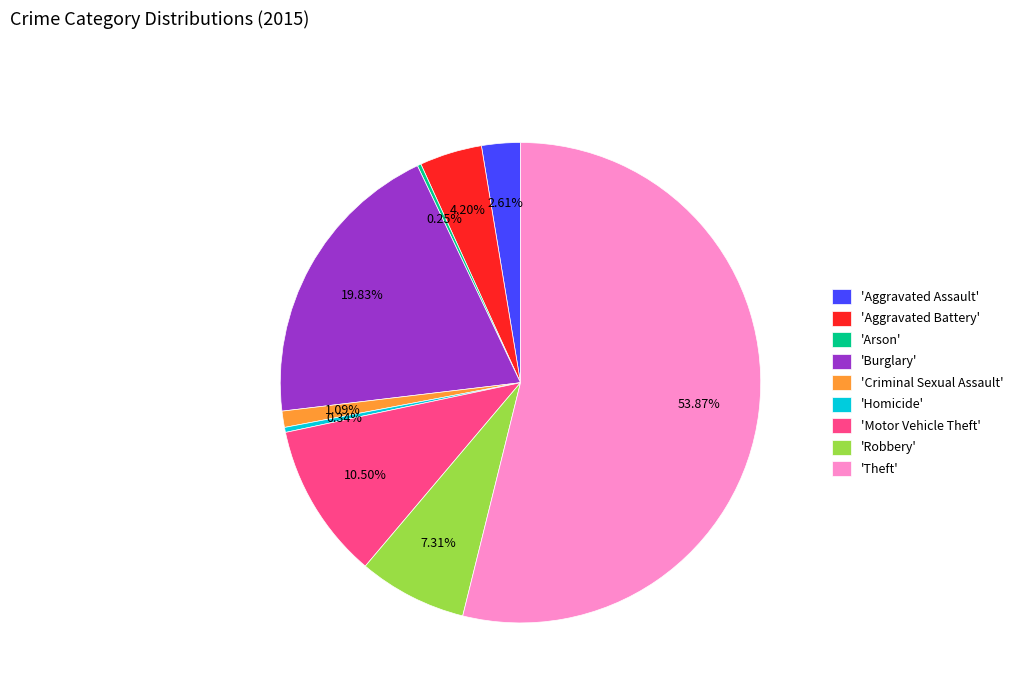

Between 'Robbery' and 'Aggravated Battery', which is larger?

'Robbery'